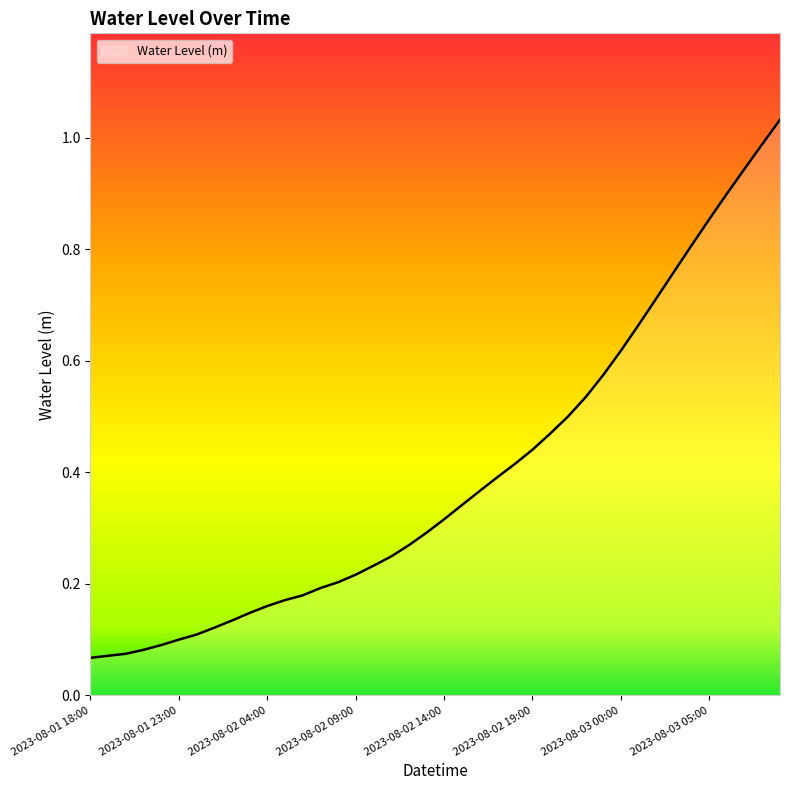

Does the chart have visible grid lines?

No